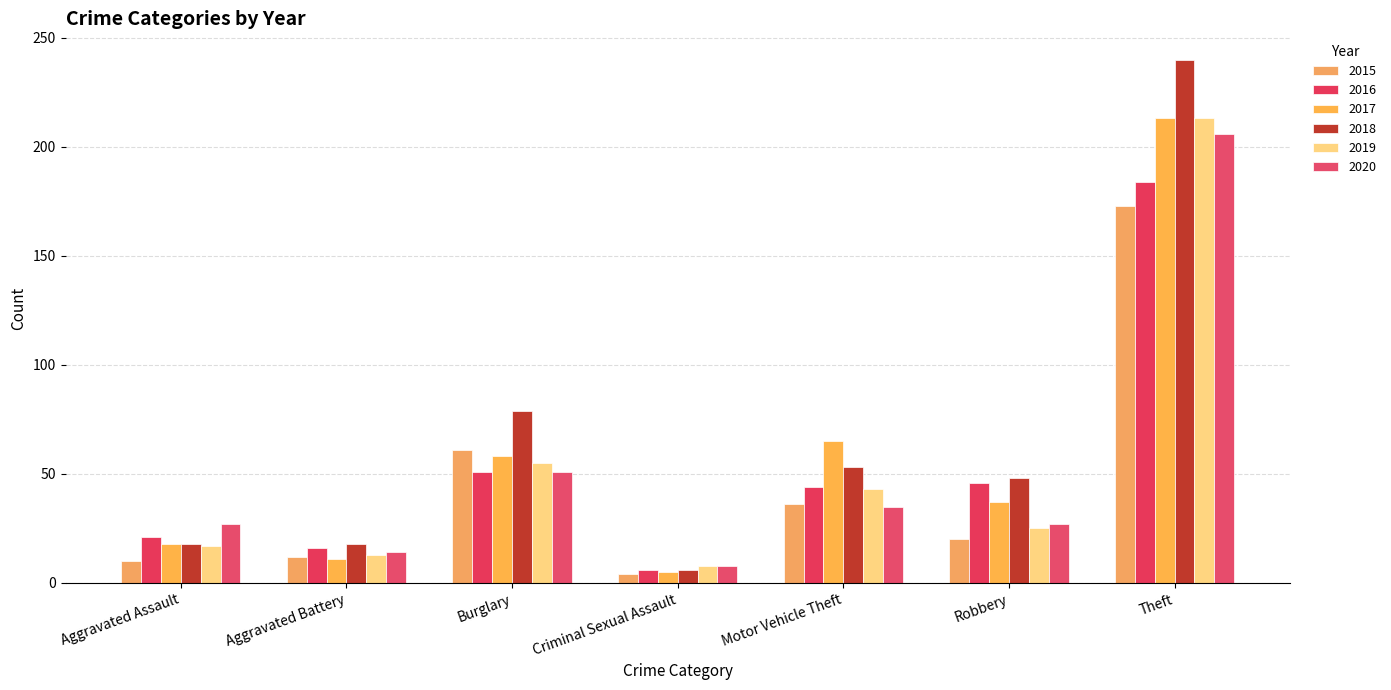

At which label does 2016 first exceed 44?

Burglary